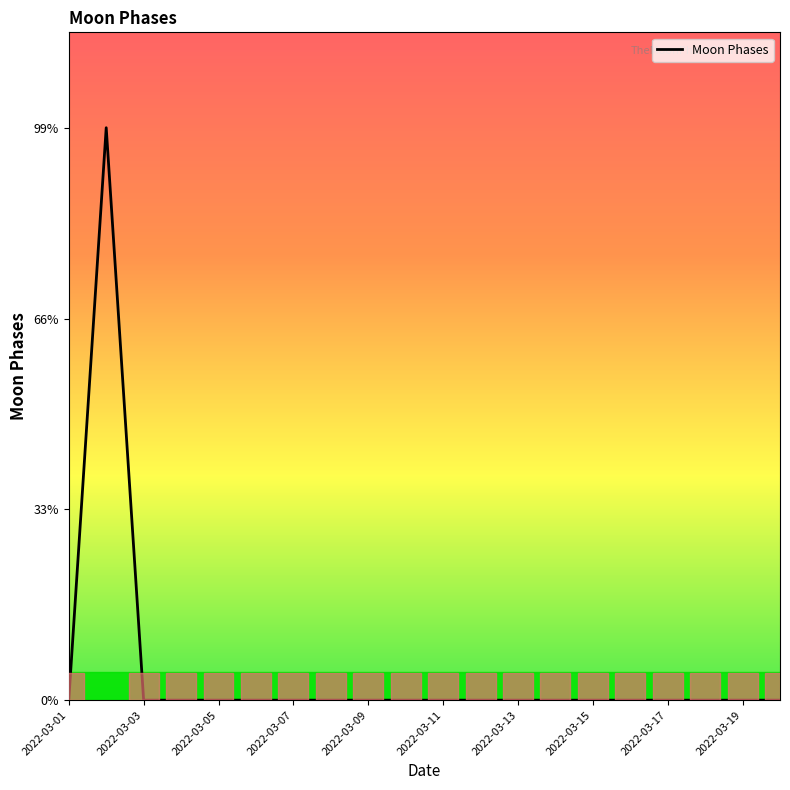

Is this an area chart (filled region under the line)?

No